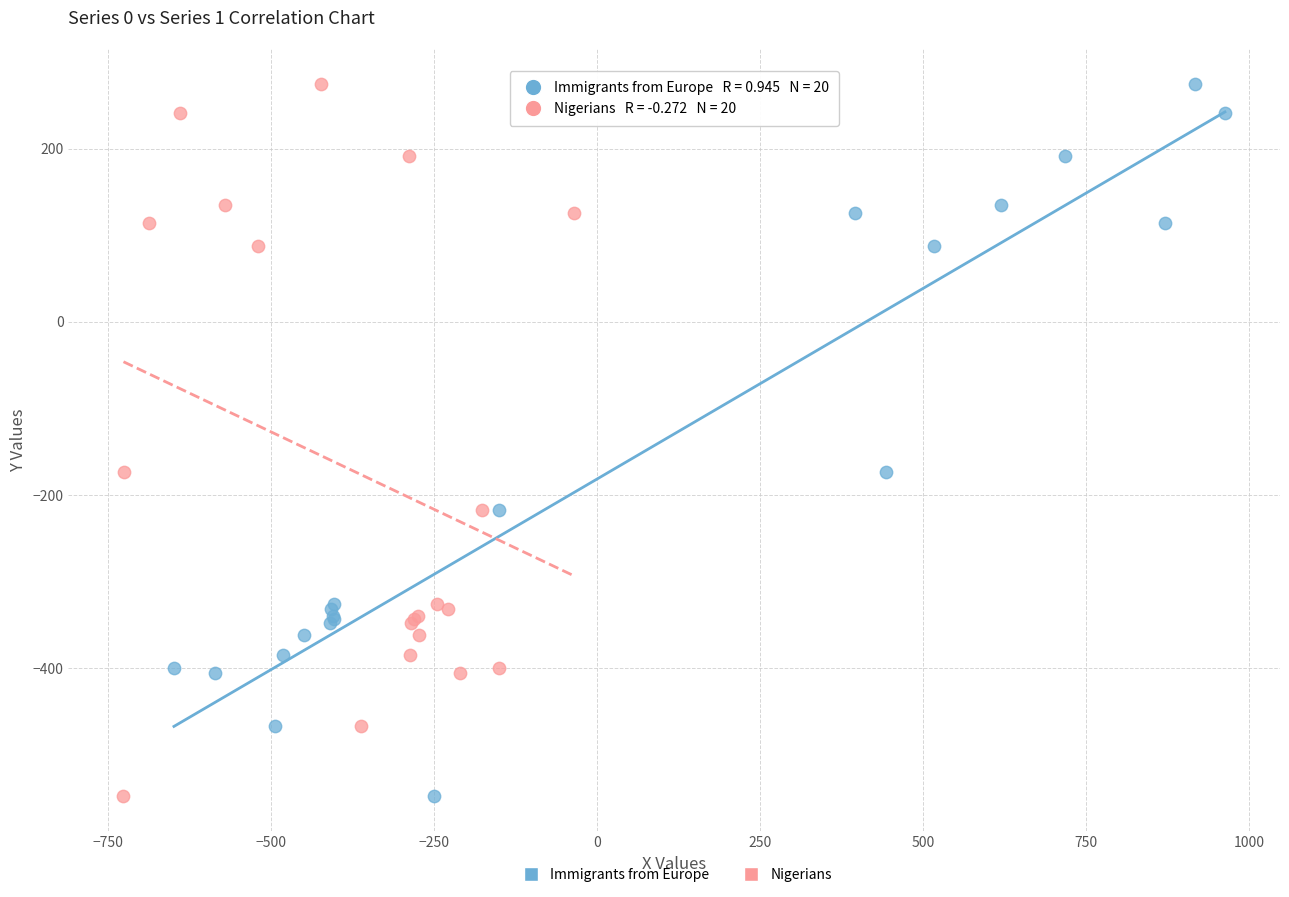

What are all the series names shown in the legend?

Immigrants from Europe, Nigerians